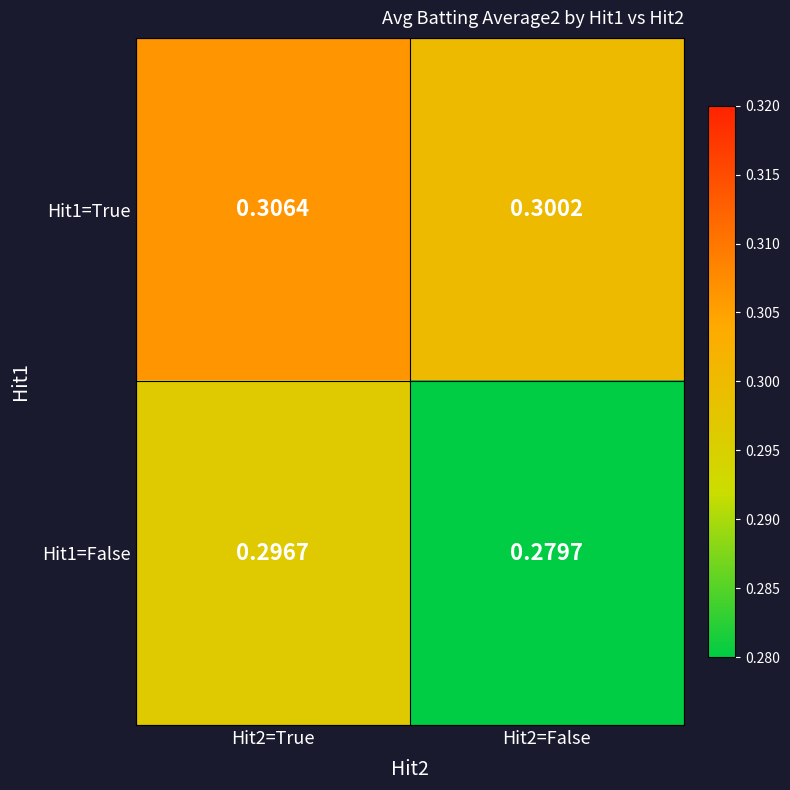

Is the value of Hit1=False at Hit2=True greater than the value of Hit1=True at Hit2=False?

No